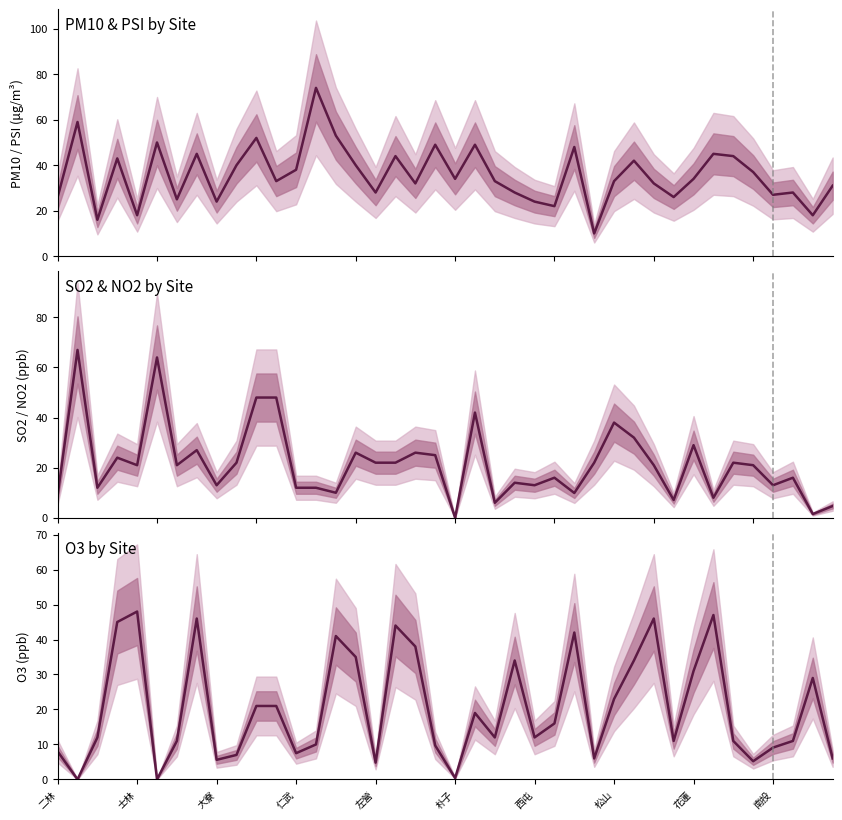

Rank the series at 33 from lowest to highest value.

NO2, PM10, O3